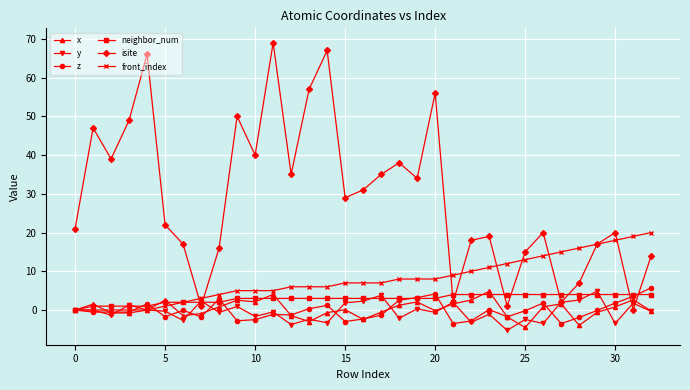

How many values in the isite series are below 22?

16